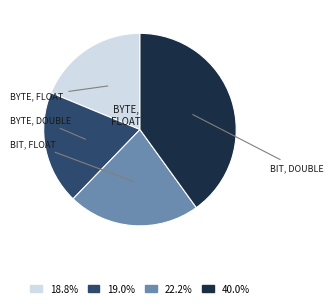

Is there a majority slice in this chart?

No